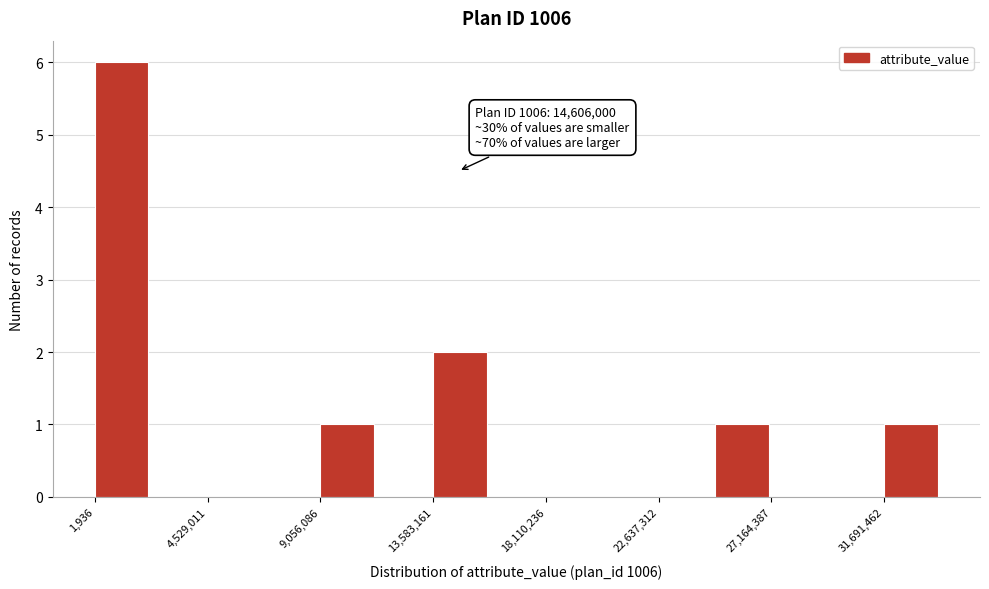

Which range on the x-axis has the tallest bar?

0 to 2500000